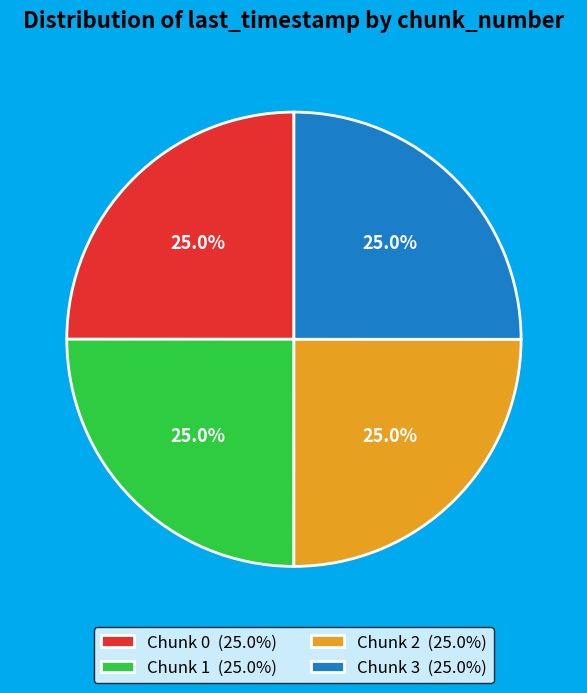

What portion of the pie excludes Chunk 2 (25.0%)?

75.0%